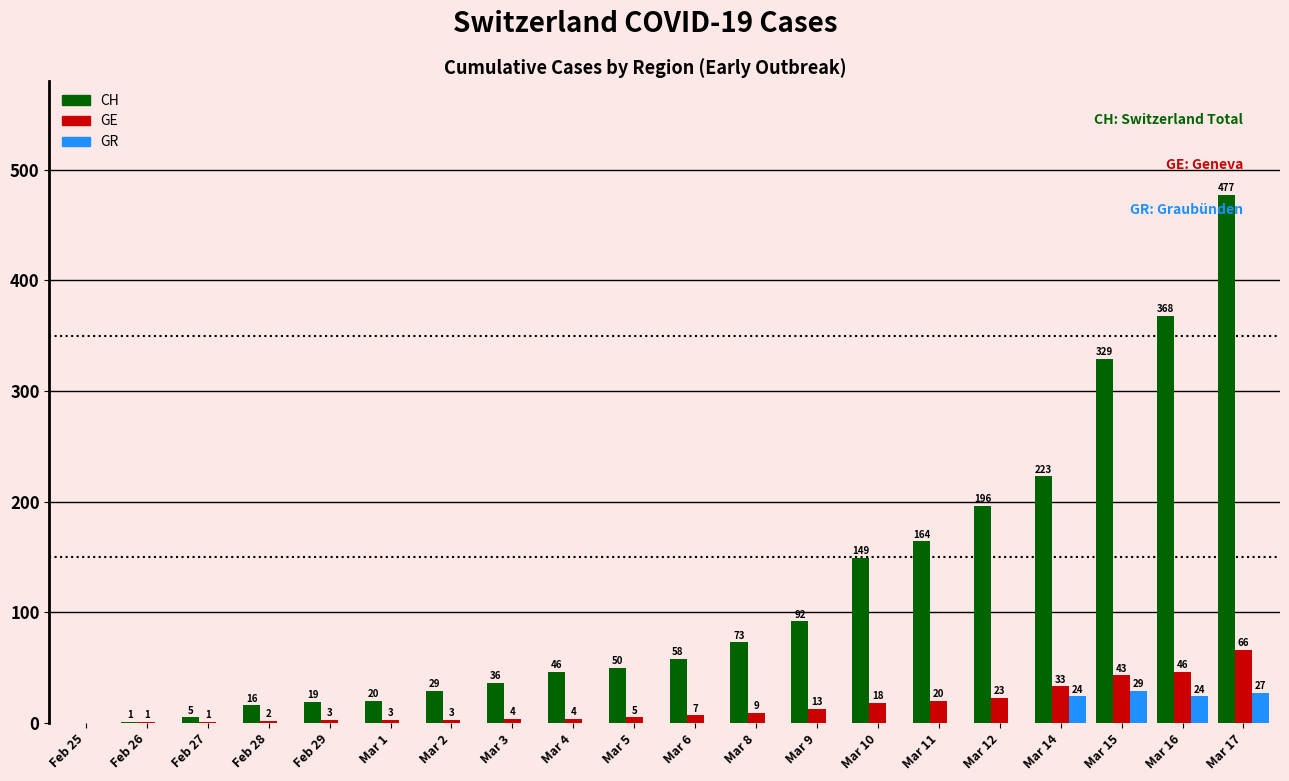

The CH series shows 384 at Mar 14. True or false?

False